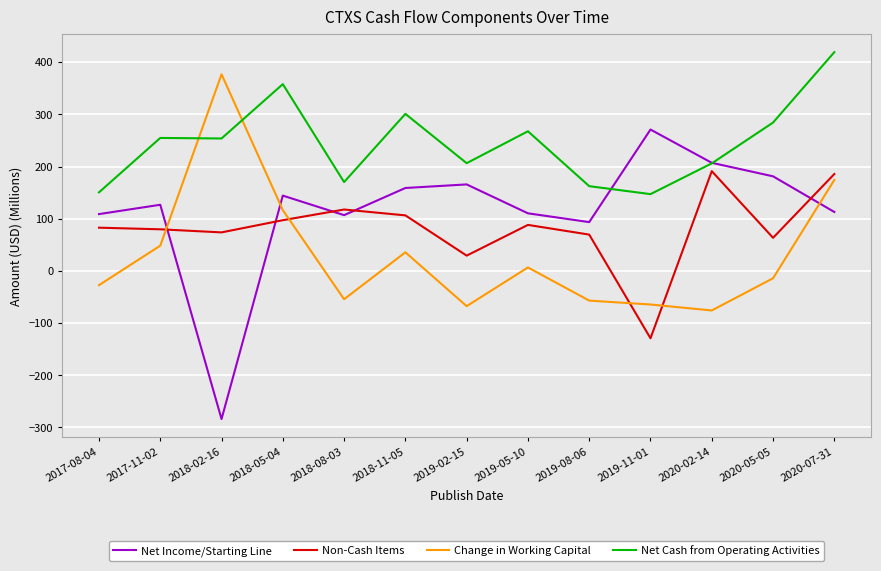

True or false: Net Income/Starting Line has more than 1 points higher than both neighbors.

True